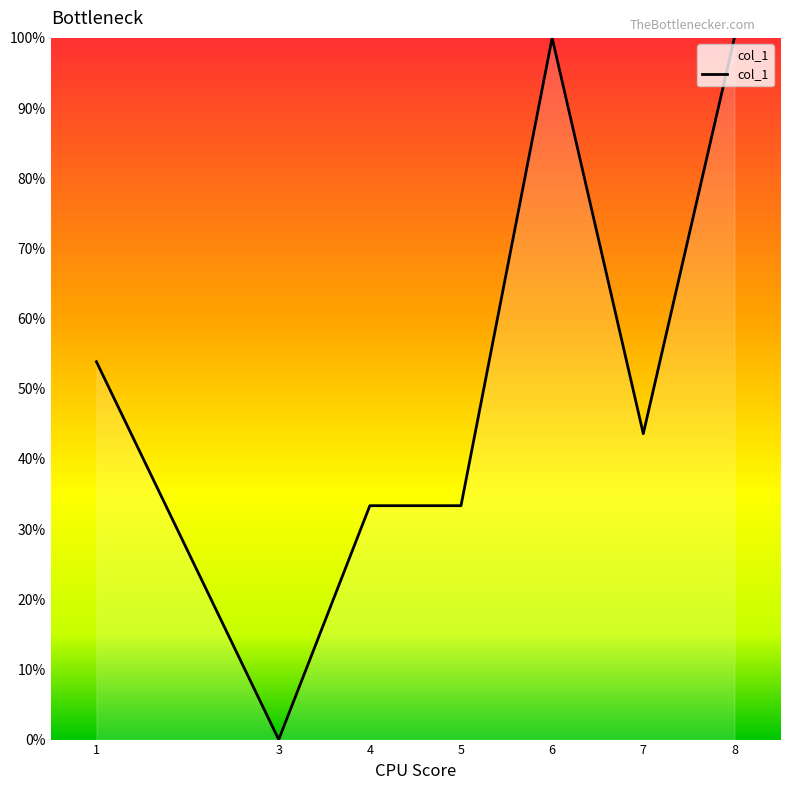

What is the sum of the values at 6 and 8?

200.0